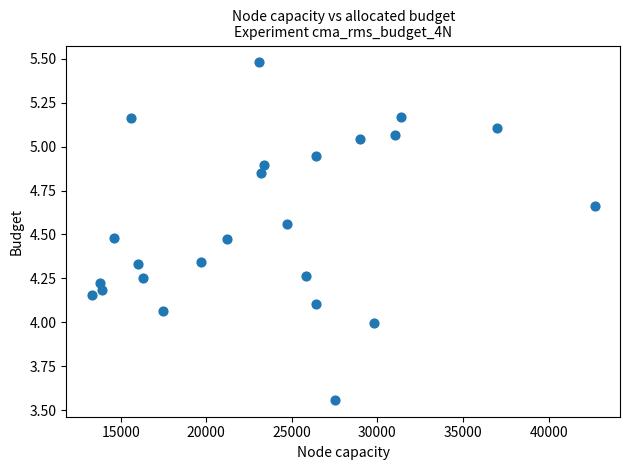

What is the range of X values (max minus min)?

29400.0